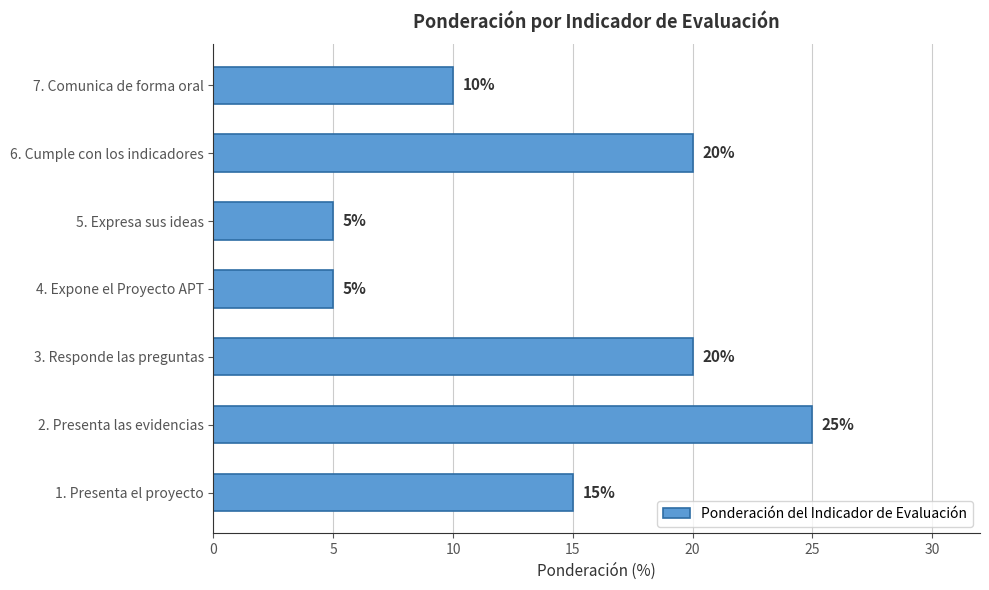

What is the difference between the values at 3. Responde las preguntas and 4. Expone el Proyecto APT?

15